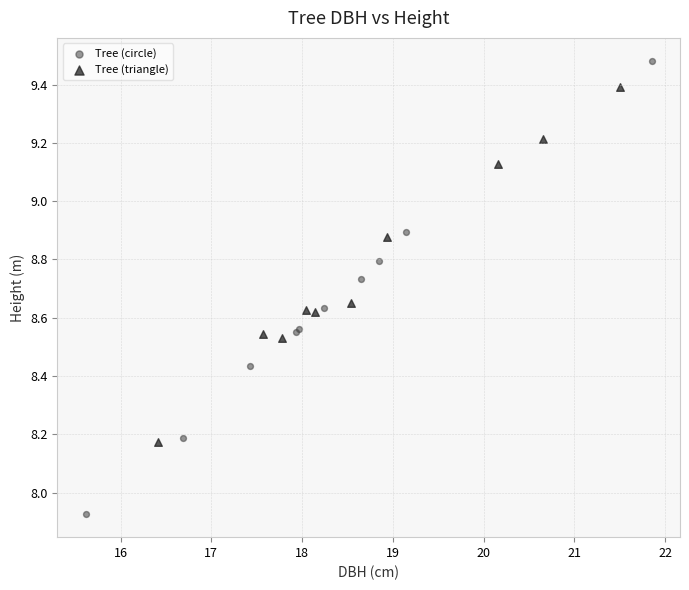

Which series reaches the minimum Y coordinate?

Tree (circle)